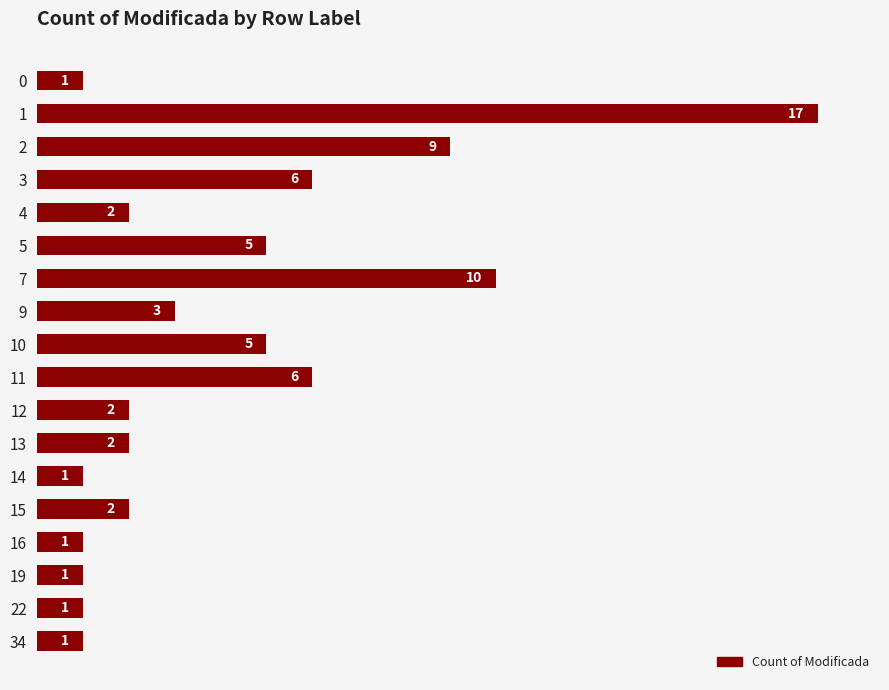

Which has a higher value, 11 or 0?

11